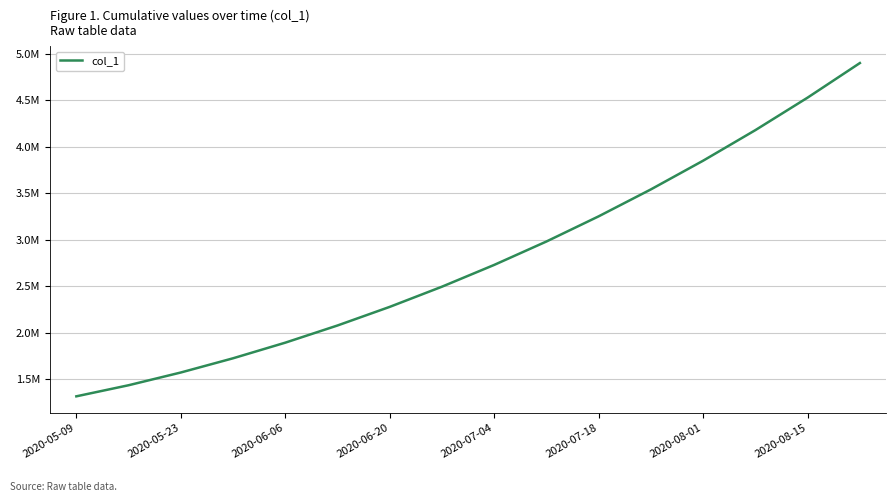

Does the chart have visible grid lines?

Yes